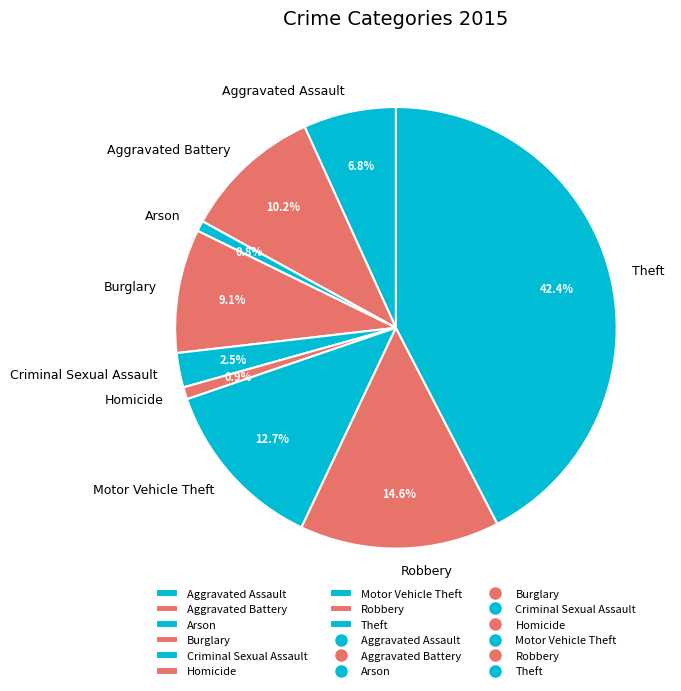

Is there a majority slice in this chart?

No